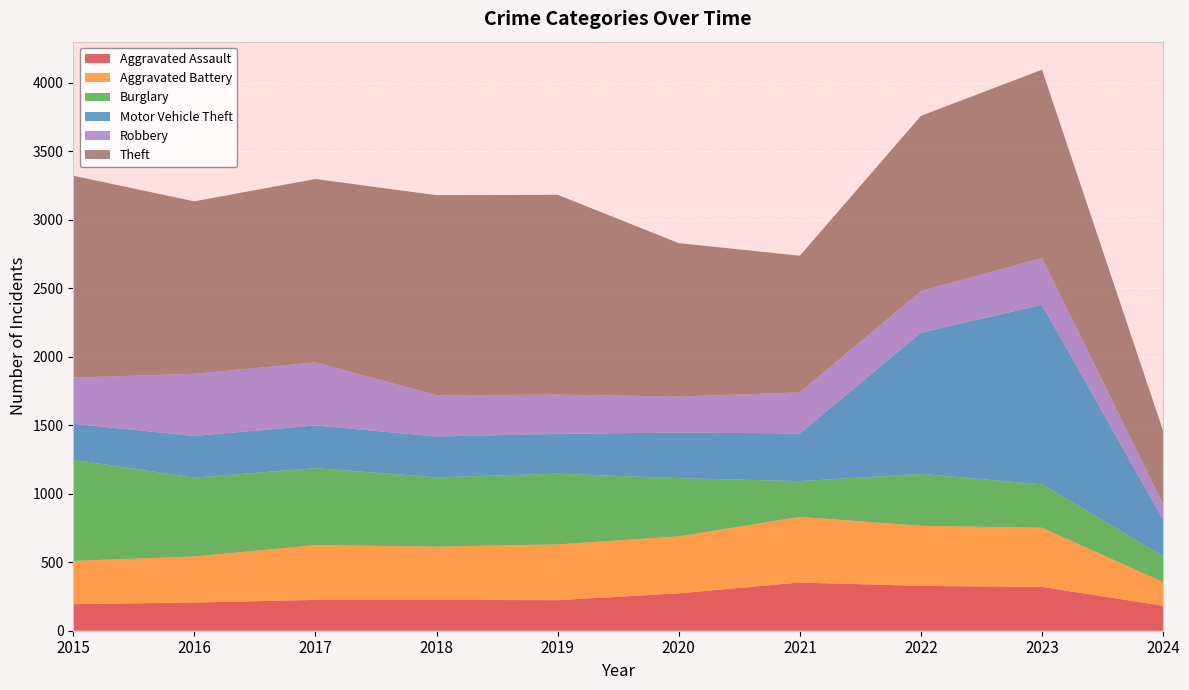

Reading left to right, transcribe all the data shown in this chart.

Aggravated Assault: 2015=194	2016=206	2017=225	2018=225	2019=223	2020=273	2021=352	2022=327	2023=320	2024=182
Aggravated Battery: 2015=316	2016=336	2017=400	2018=389	2019=407	2020=416	2021=479	2022=439	2023=432	2024=173
Burglary: 2015=738	2016=576	2017=562	2018=506	2019=517	2020=425	2021=261	2022=379	2023=317	2024=189
Motor Vehicle Theft: 2015=263	2016=304	2017=312	2018=298	2019=290	2020=333	2021=348	2022=1031	2023=1311	2024=267
Robbery: 2015=337	2016=454	2017=460	2018=301	2019=287	2020=263	2021=300	2022=304	2023=341	2024=113
Theft: 2015=1474	2016=1259	2017=1339	2018=1461	2019=1459	2020=1120	2021=998	2022=1279	2023=1375	2024=535